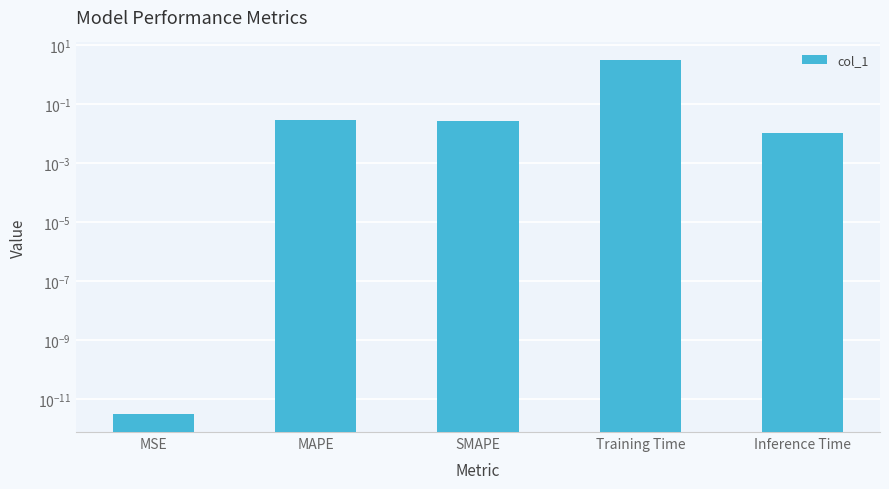

Reading left to right, what are all the values shown in this chart?

MSE=0.0	MAPE=0.0	SMAPE=0.0	Training Time=3.1	Inference Time=0.0